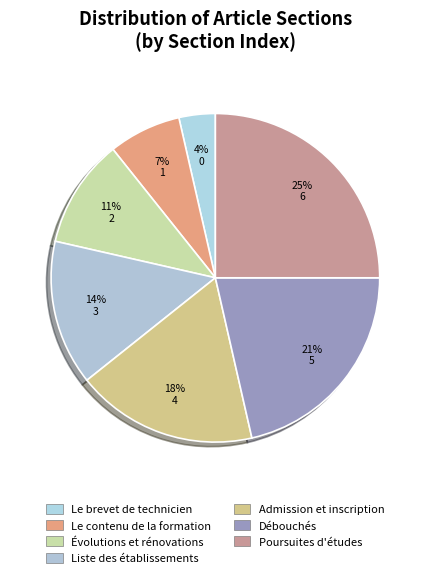

To the nearest percent, what is the average slice percentage?

14%